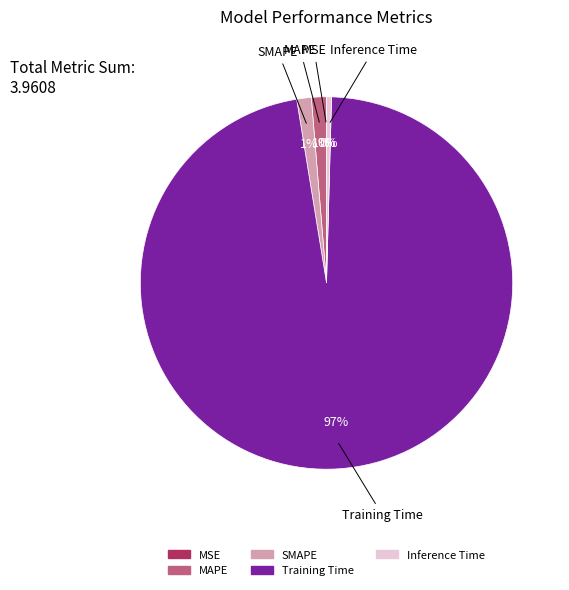

To the nearest percent, what is the average slice percentage?

20%